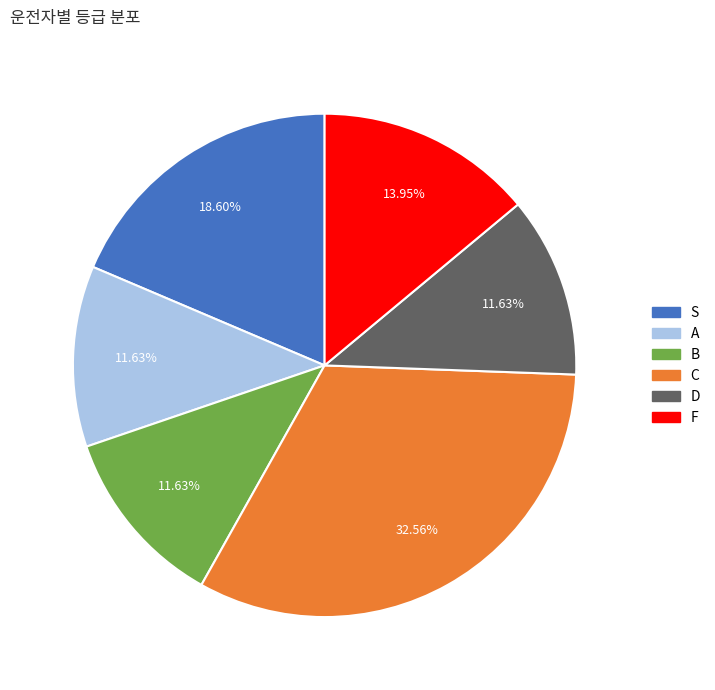

Which category has the biggest portion of the pie?

C